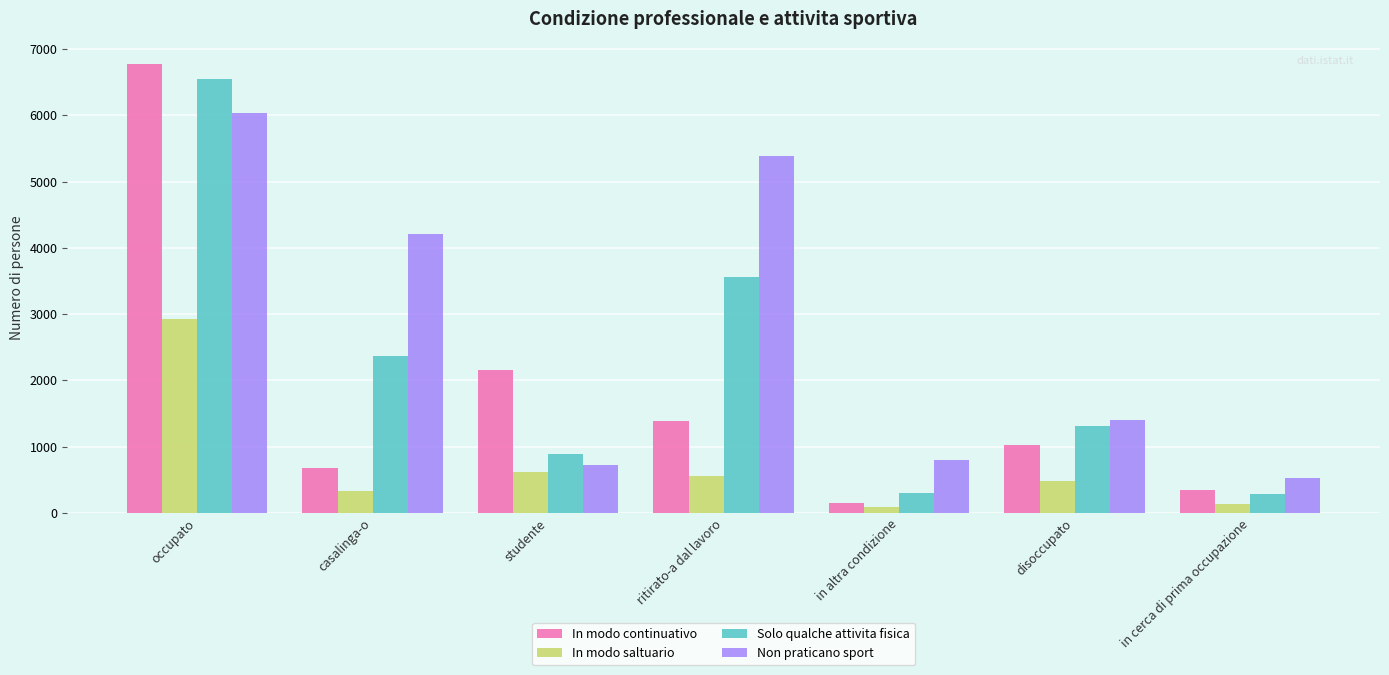

Where is In modo continuativo nearest to the value 3460?

studente